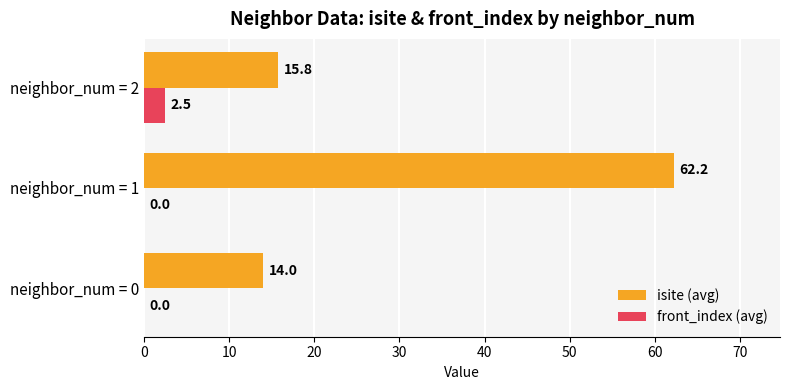

What is the highest value of the front_index (avg) series?

2.5